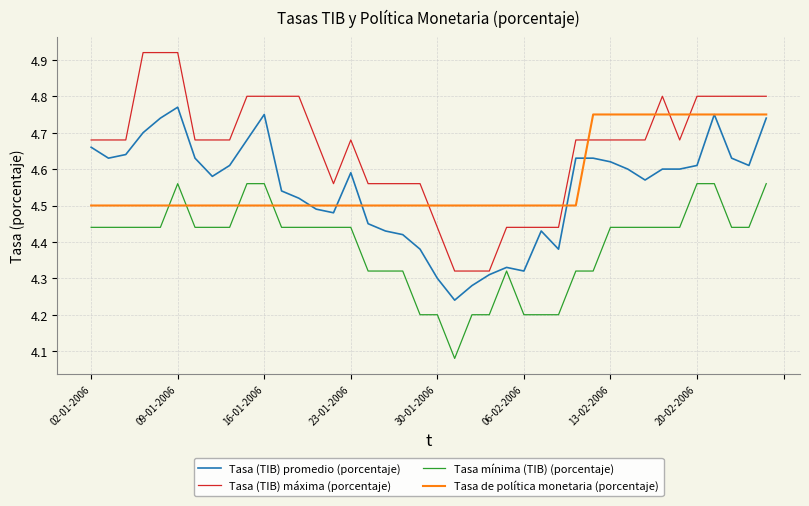

Which series ends up on top after the final intersection of Tasa de política monetaria (porcentaje) and Tasa mínima (TIB) (porcentaje)?

Tasa de política monetaria (porcentaje)